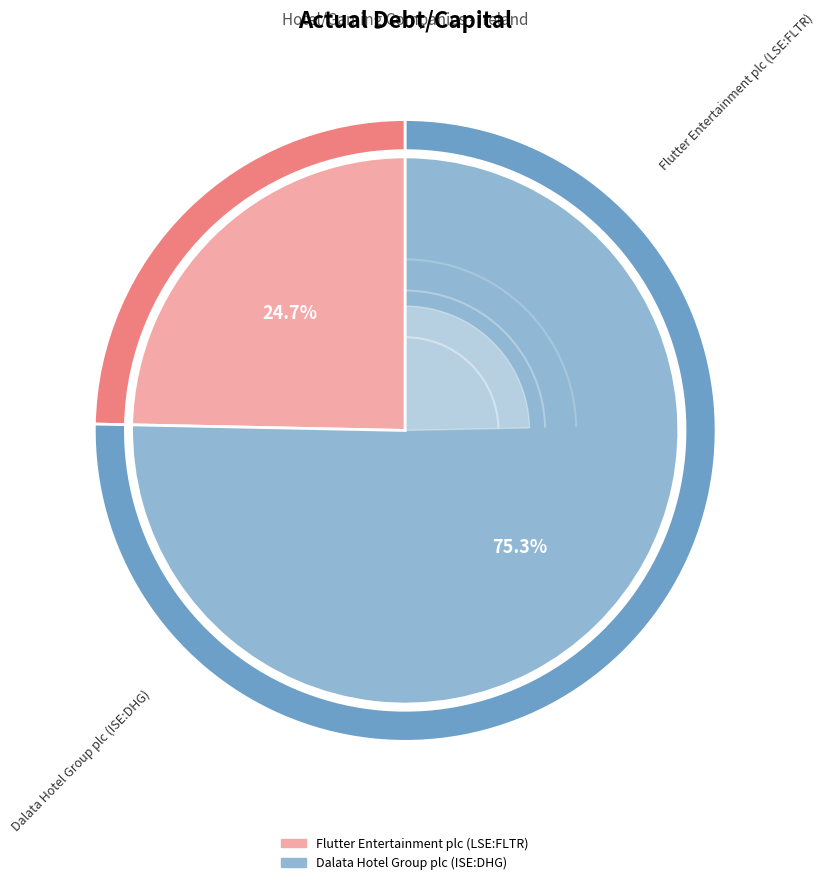

Do Flutter Entertainment plc (LSE:FLTR) and Dalata Hotel Group plc (ISE:DHG) together represent more than half of the pie?

Yes